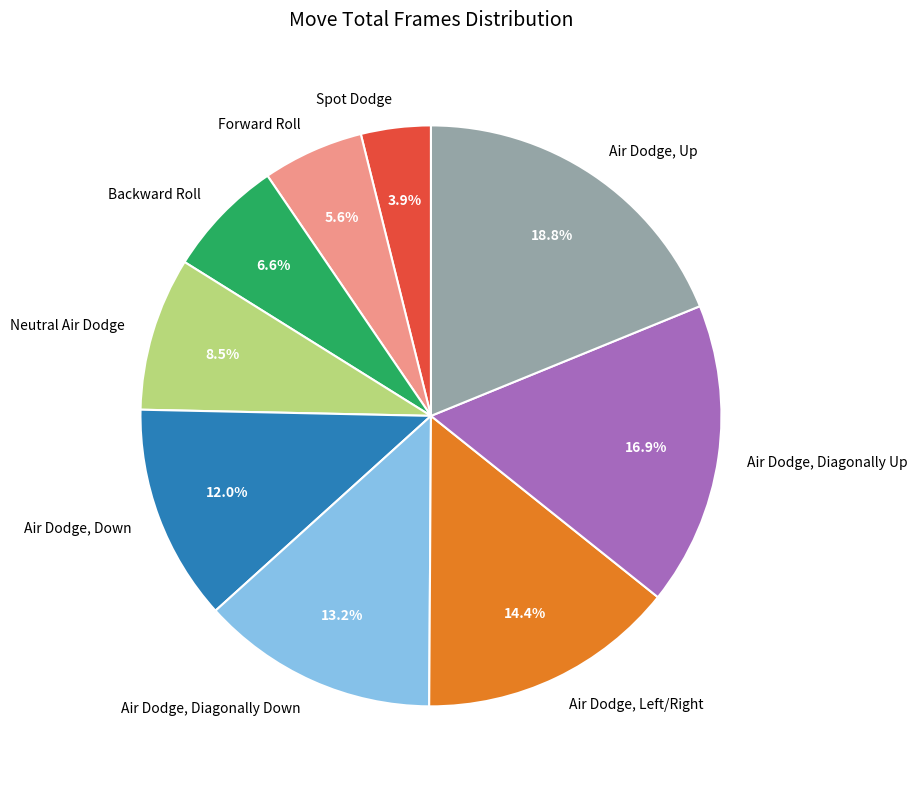

To the nearest percent, what is the difference between the Air Dodge, Diagonally Up and Forward Roll slice percentages?

11%